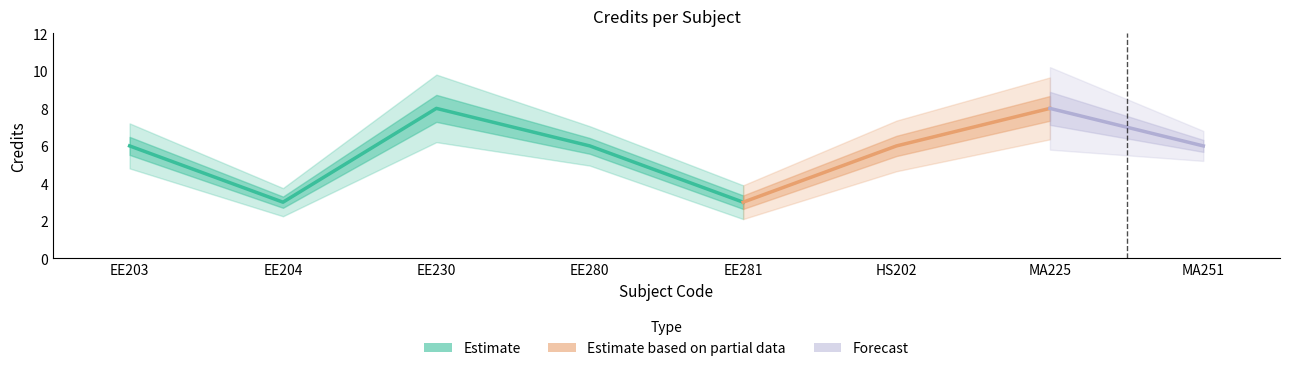

What is the label of the 7th point from the left?

MA225